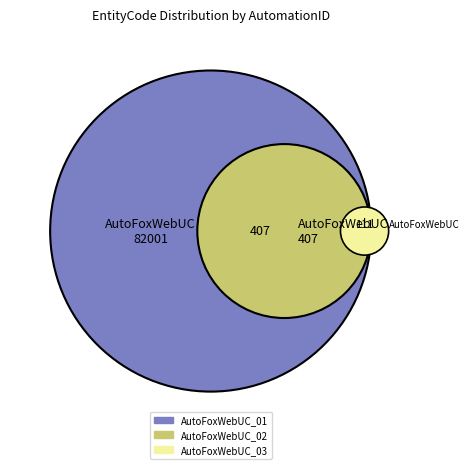

To the nearest percent, what is the average slice percentage?

33%